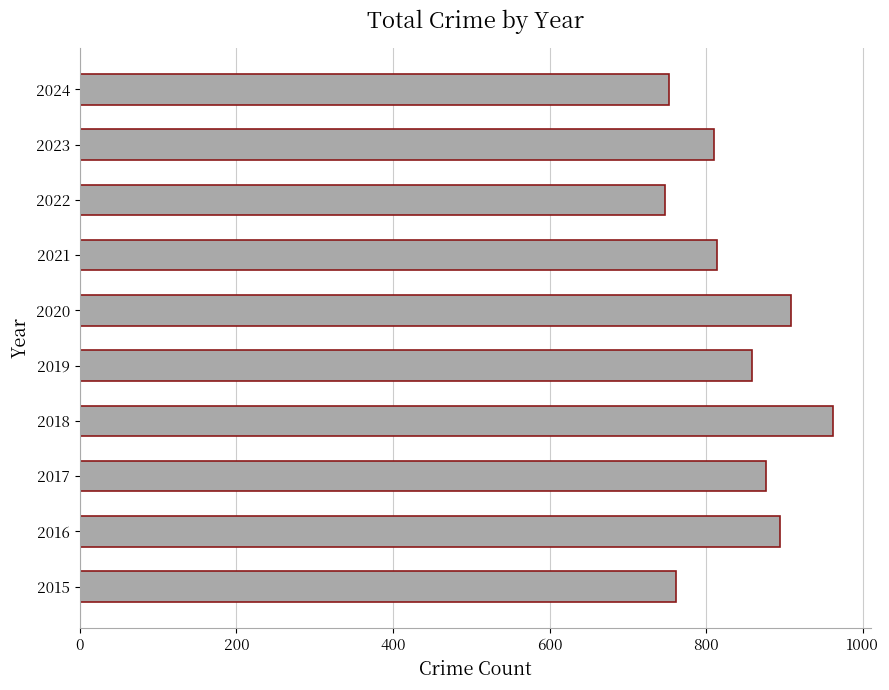

What is the sum of all values?

8385